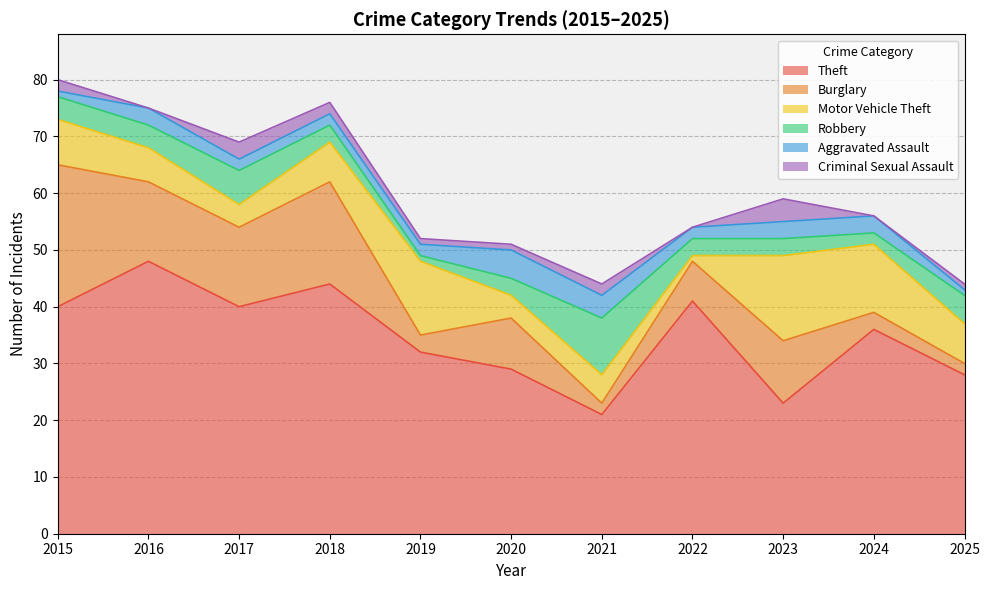

True or false: Theft and Aggravated Assault cross at least once.

False